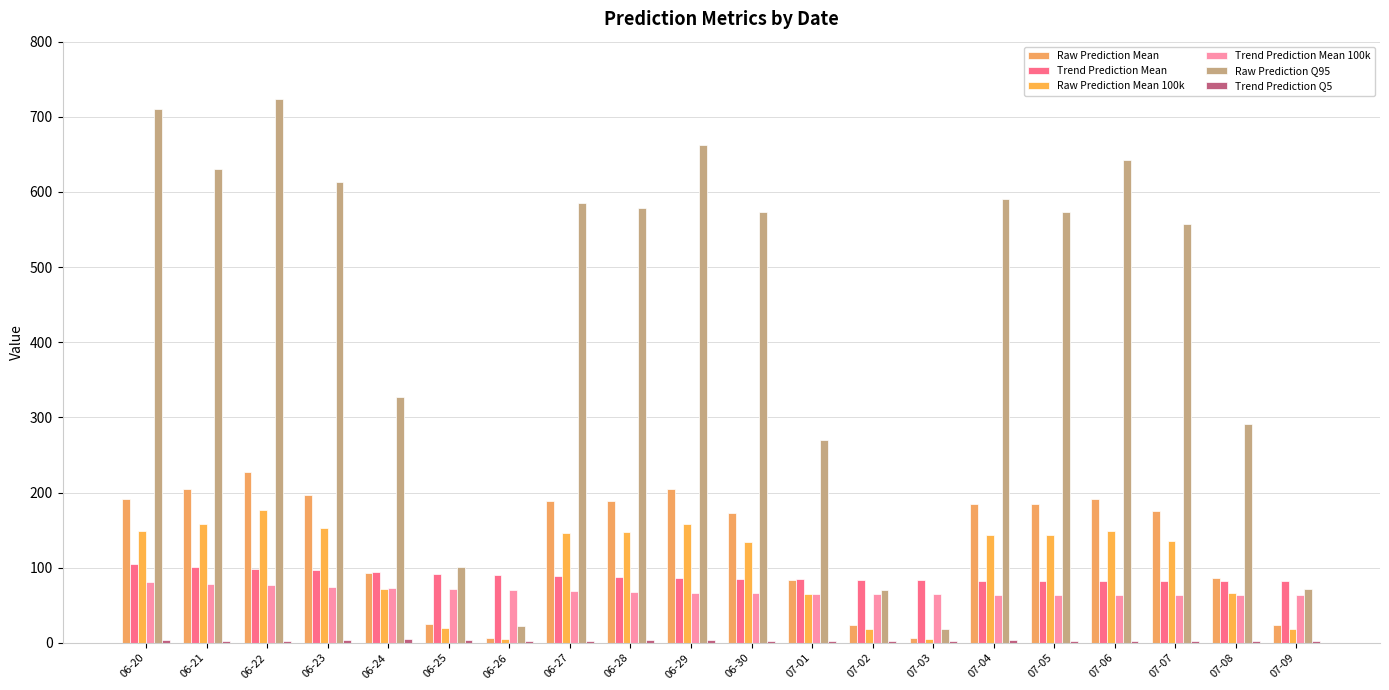

What is the value of the Trend Prediction Mean bar at the 2nd from the left?

101.4